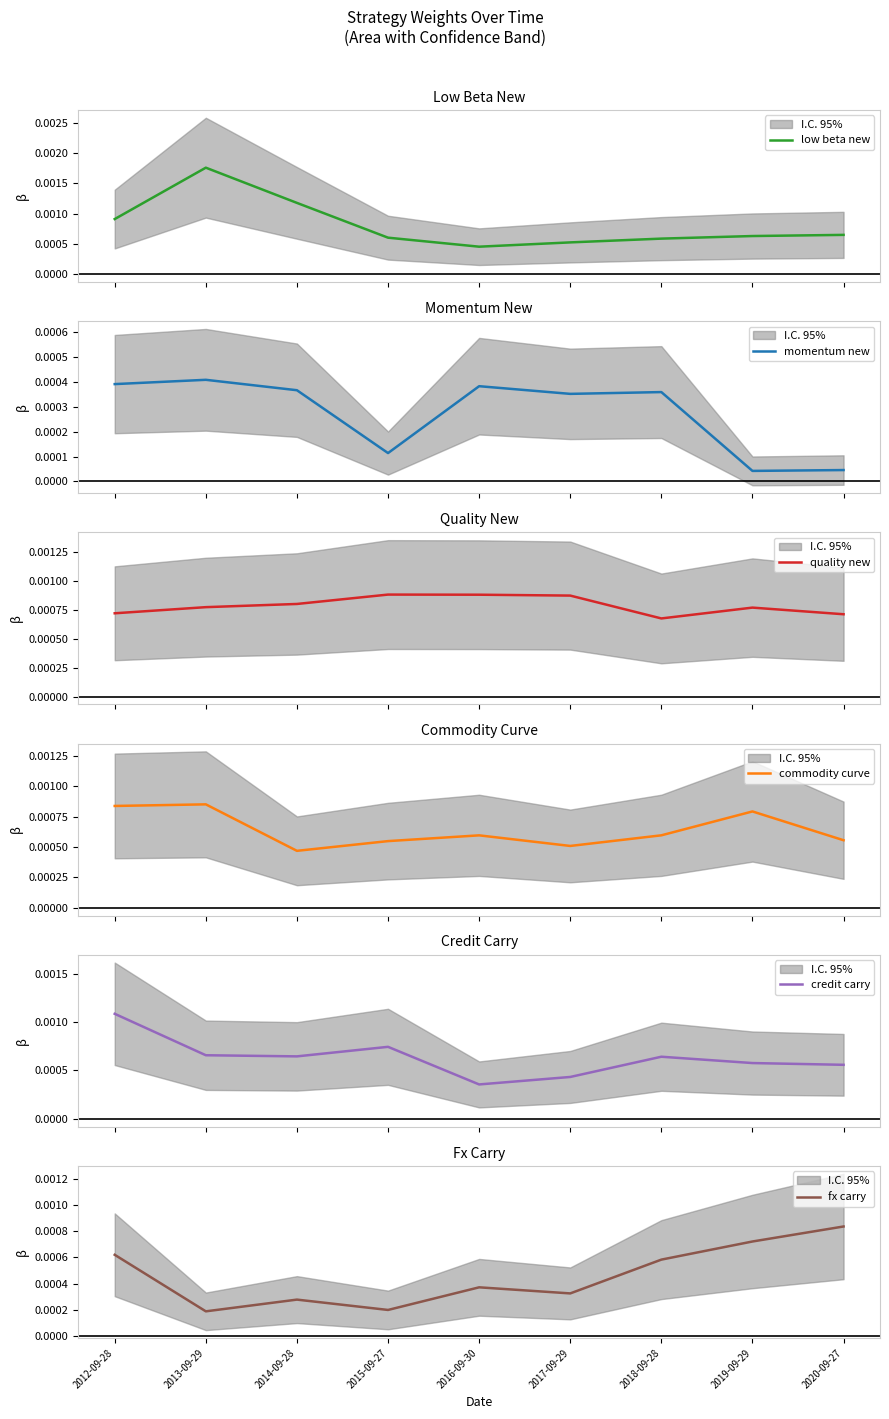

How many credit carry values are between 0 and 1?

9